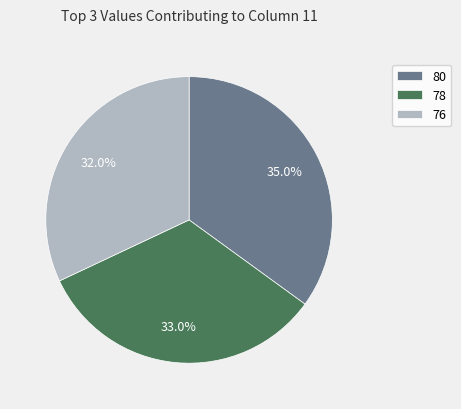

Rank the categories by value from lowest to highest.

76, 78, 80